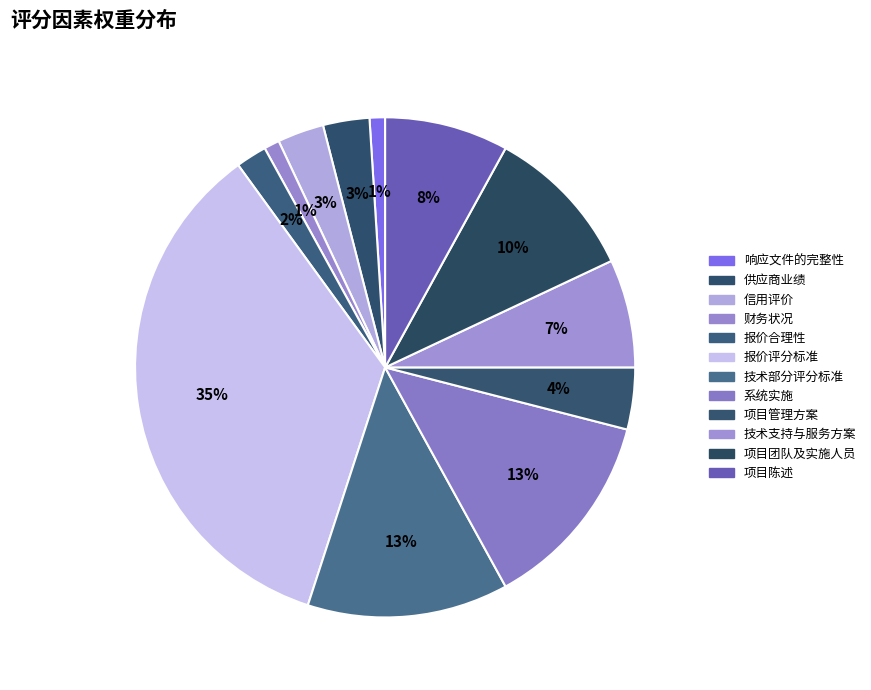

How many slices are in this pie chart?

12